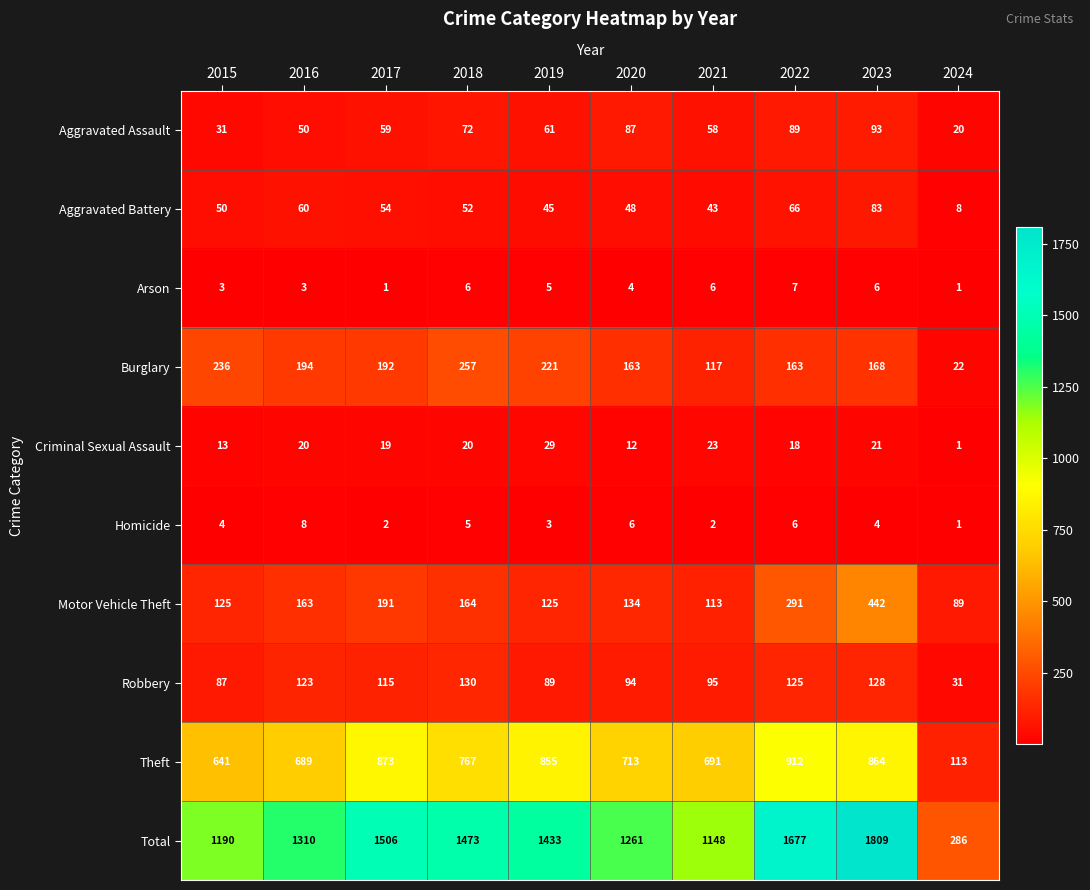

What is the sum of the Theft values at 2022 and 2019?

1767